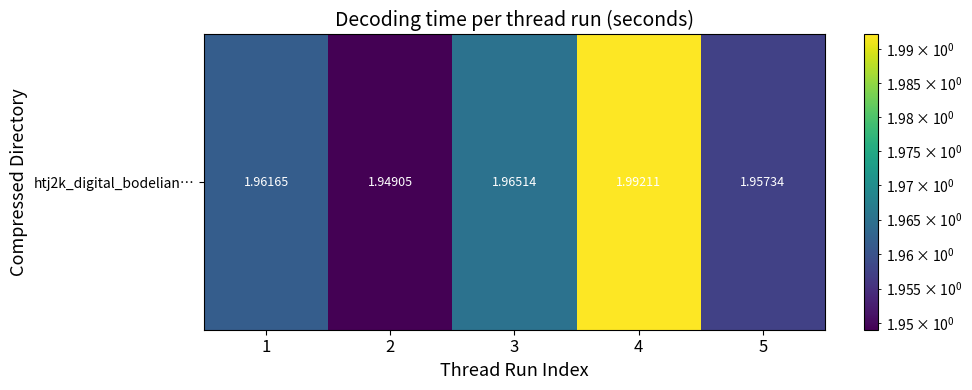

What is the maximum value shown in the chart?

2.0